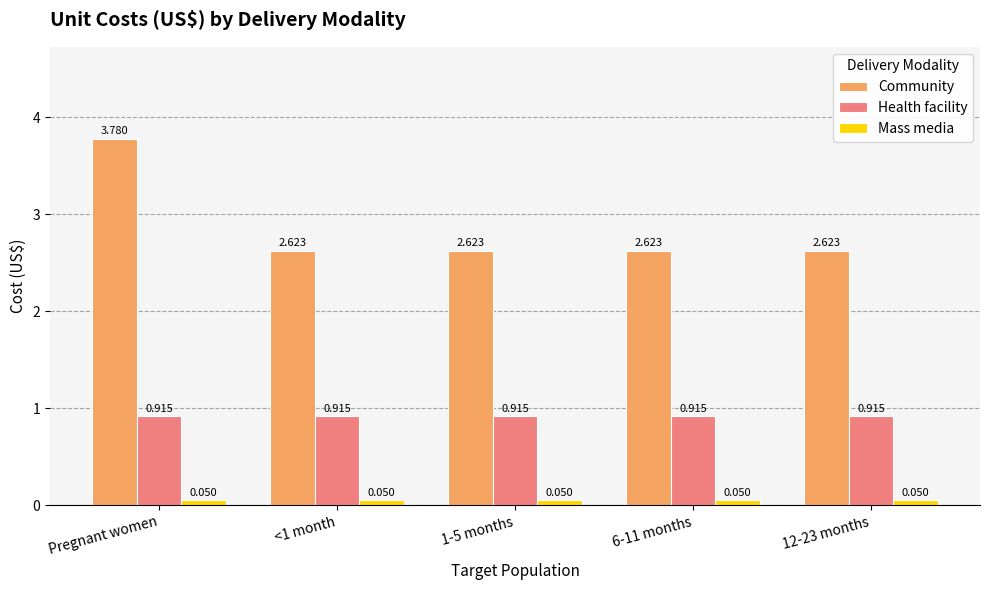

At which category does the chart reach its peak across all series?

Pregnant women